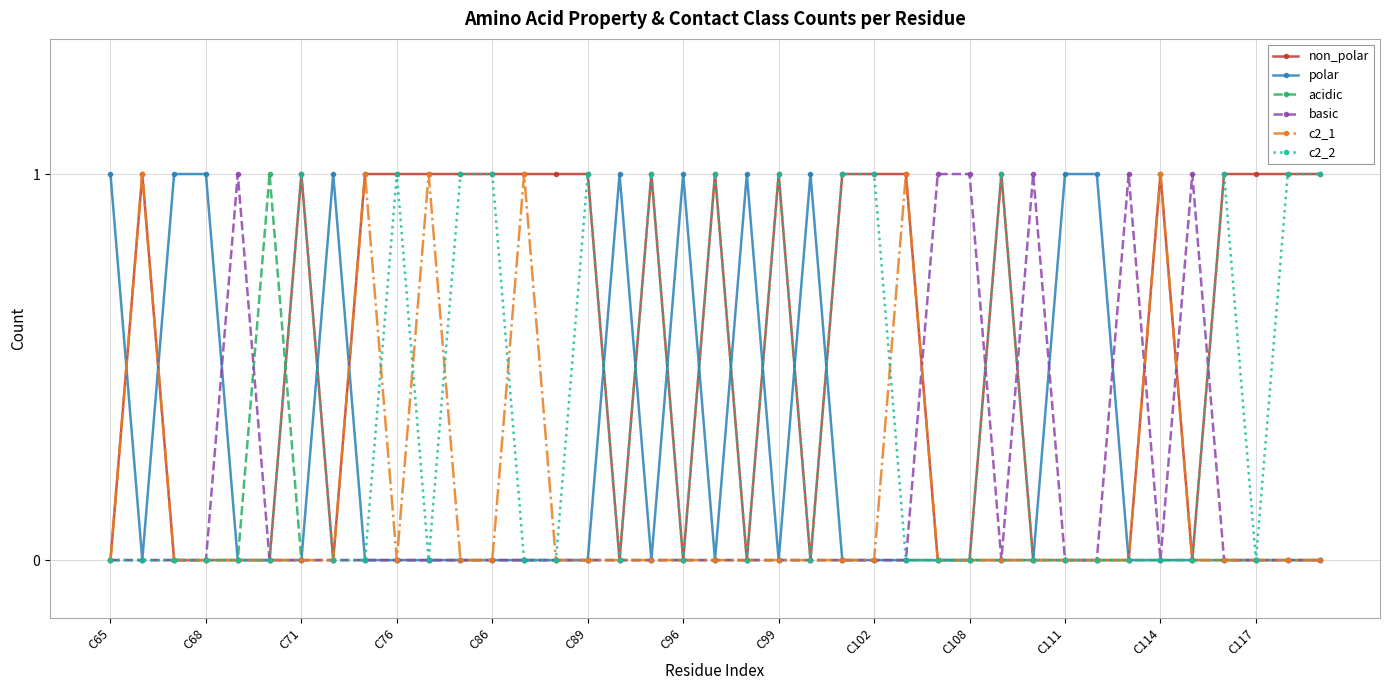

Which series has the largest total across all categories?

non_polar